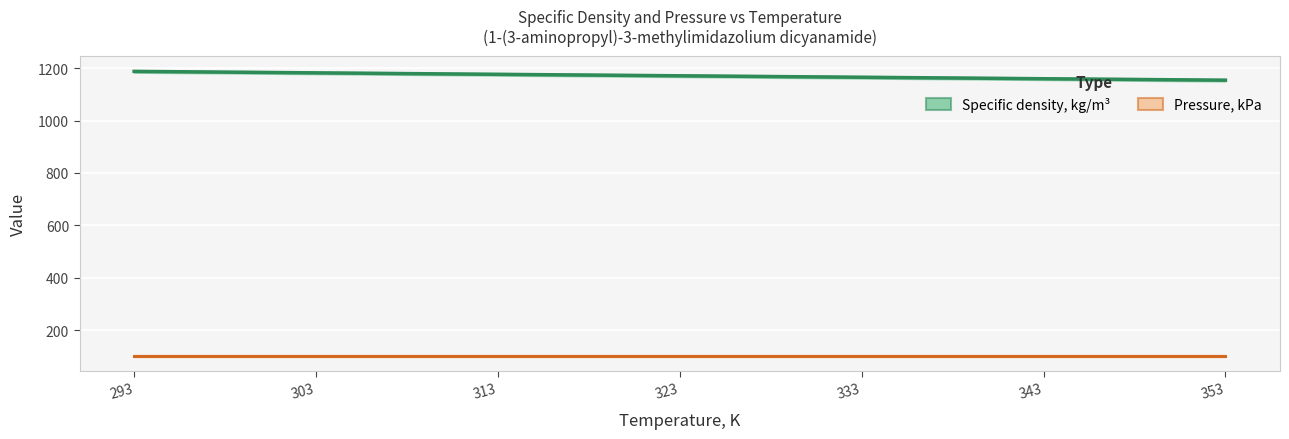

Reading right to left, list all the values displayed in this chart.

Pressure, kPa: 101.3	101.3	101.3	101.3	101.3	101.3	101.3
Specific density, kg/m³: 1154.2	1159.8	1165.4	1171.0	1176.6	1182.2	1187.8